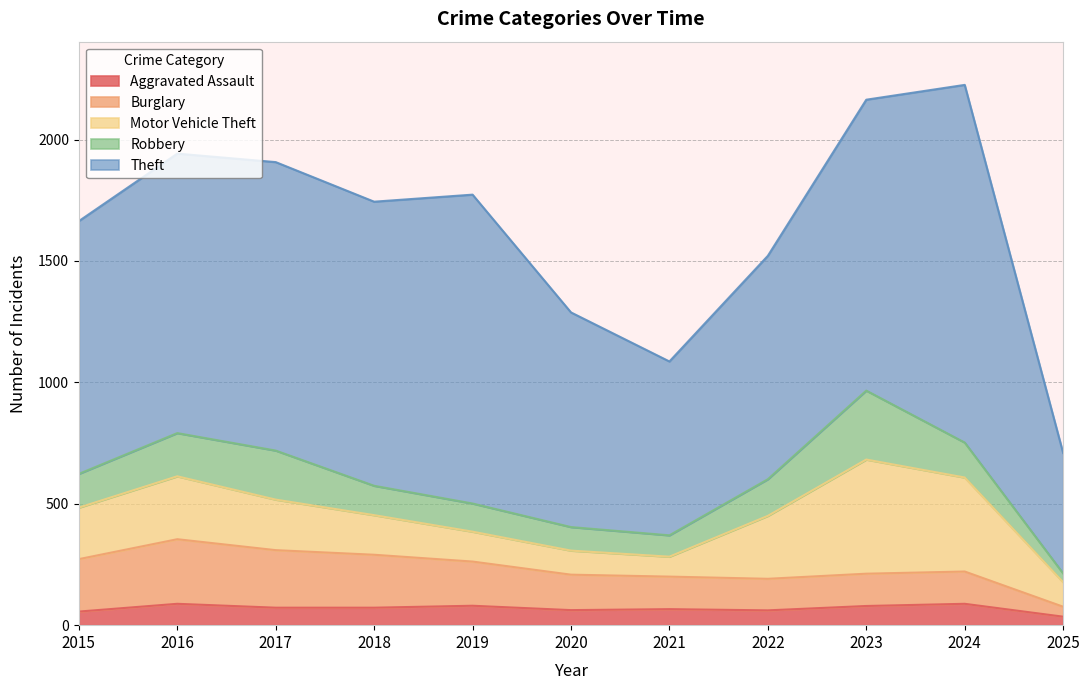

Reading left to right, extract all data points from this chart.

Aggravated Assault: 56	88	72	72	80	62	66	61	79	88	35
Burglary: 216	266	237	218	182	146	134	130	133	133	41
Motor Vehicle Theft: 212	259	208	163	123	99	82	259	470	387	101
Robbery: 139	178	202	121	116	97	88	151	284	144	36
Theft: 1041	1151	1188	1170	1272	884	716	920	1198	1473	496